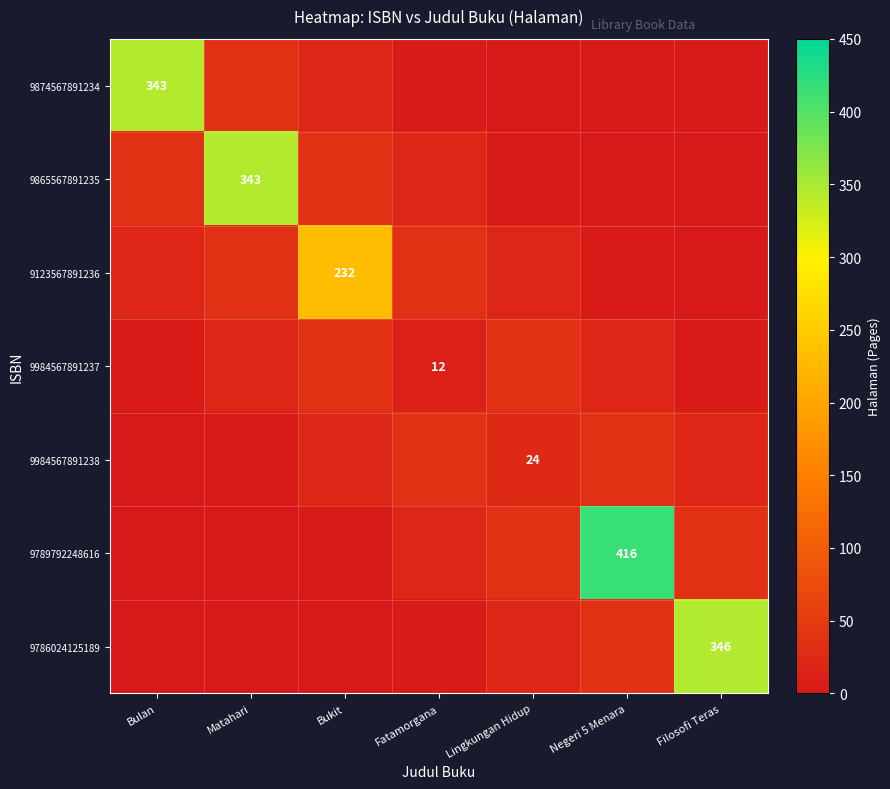

The 9865567891235 series shows 343 at Matahari. True or false?

True